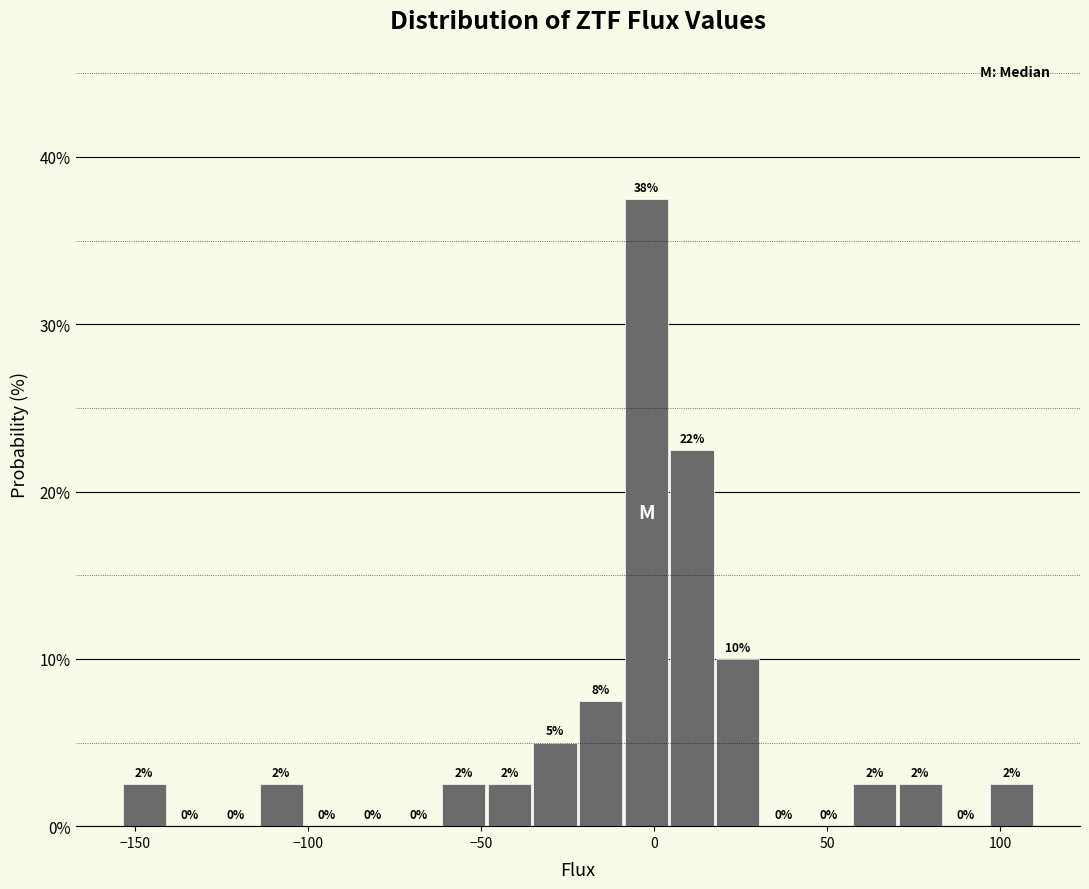

Read against the x-axis, roughly where is the centre of the tallest bar?

0